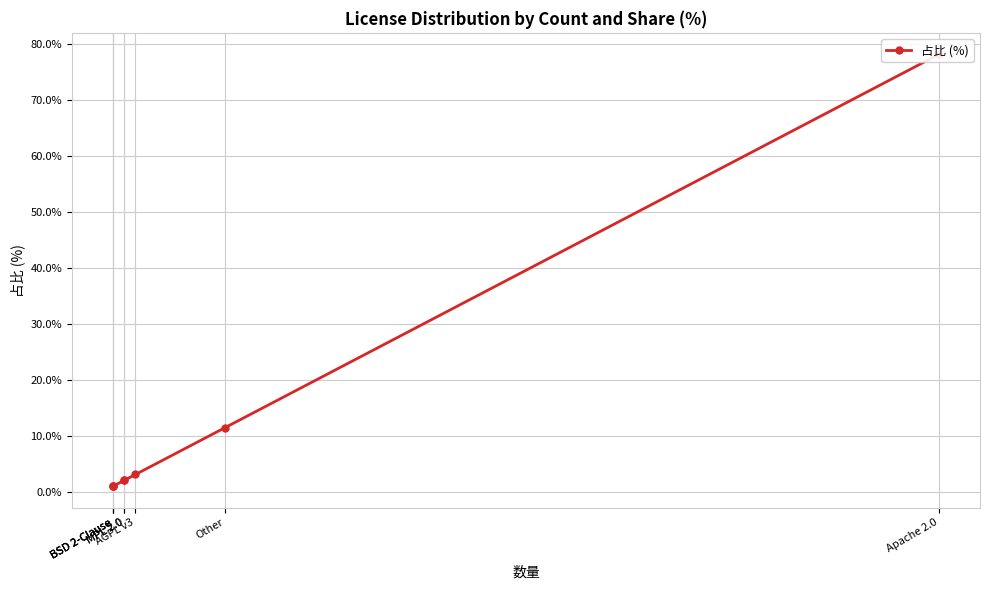

At which category does the chart reach its minimum across all series?

BSD 2-Clause